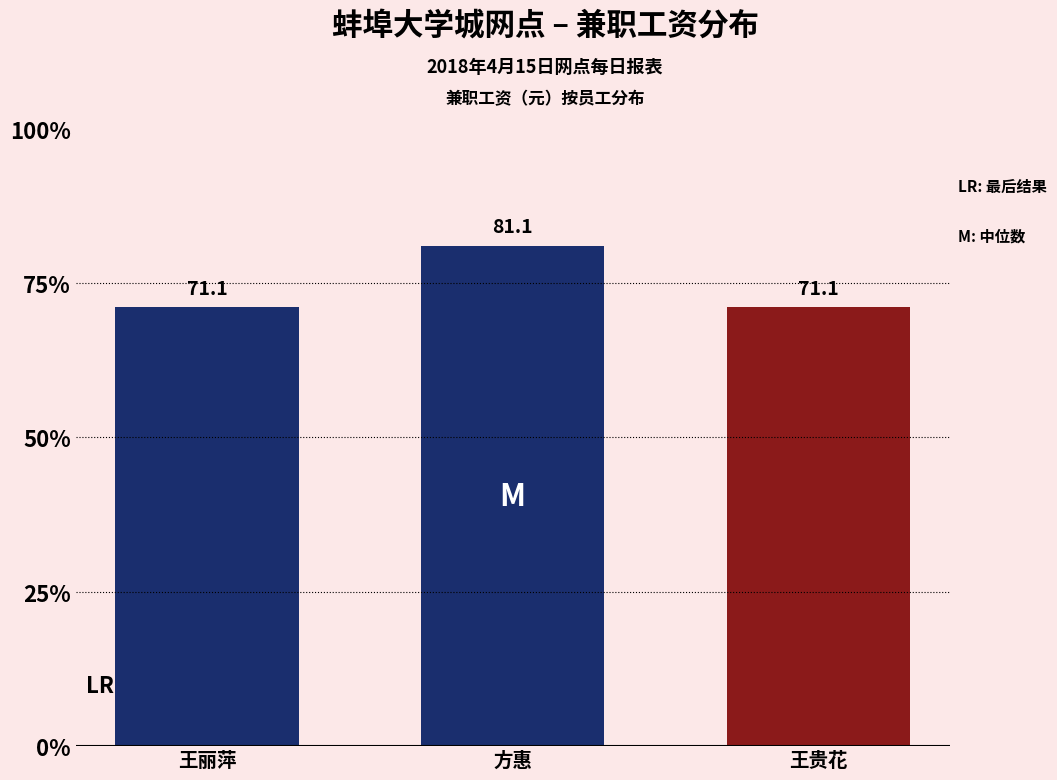

Reading left to right, list all the values displayed in this chart.

71.1	81.1	71.1